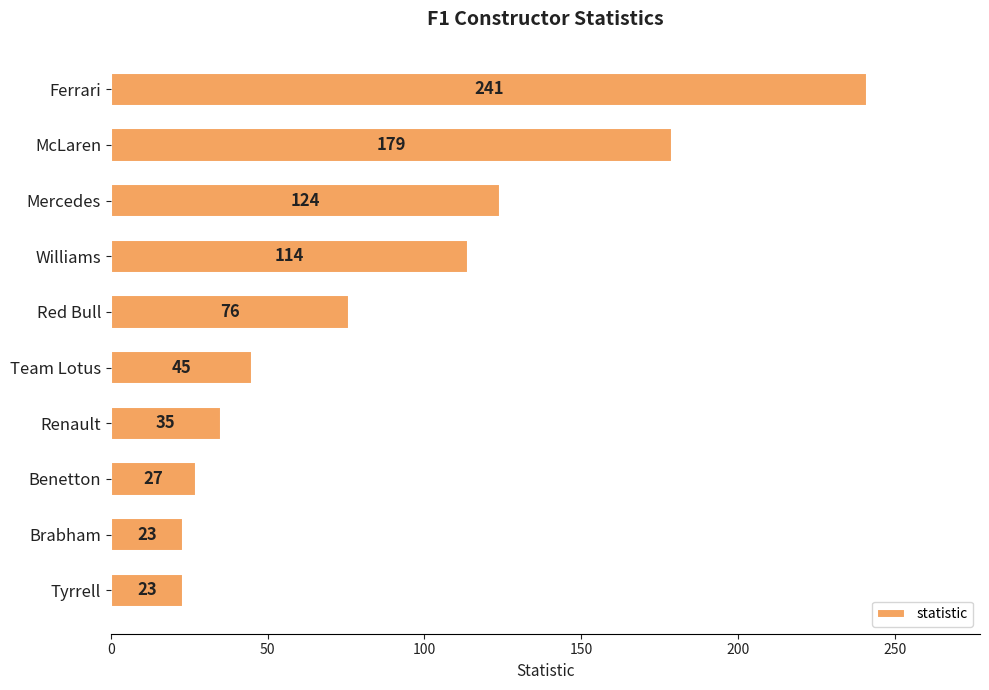

What is the value of the 5th bar from the top?

76